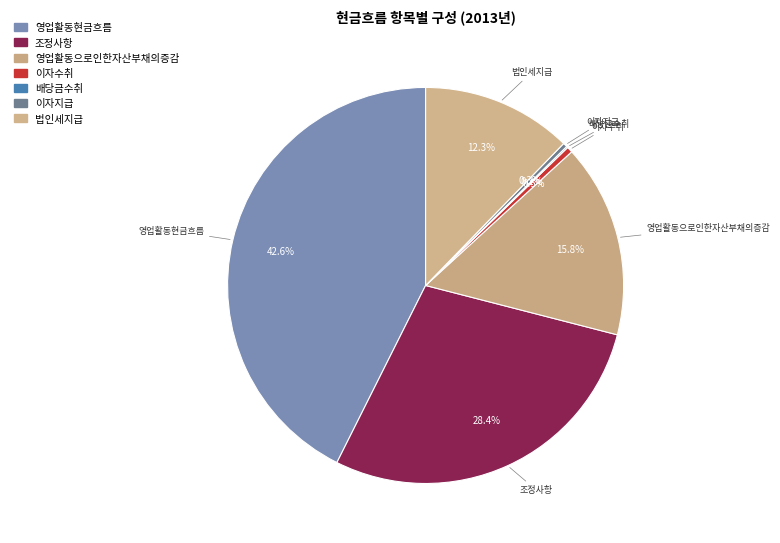

To the nearest percent, what percentage of the pie is 법인세지급?

12%